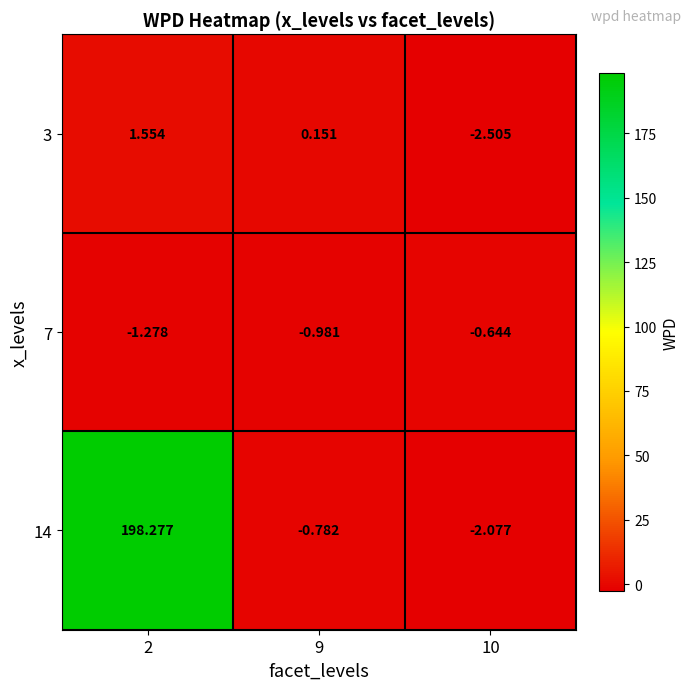

How many categories are shown in the chart?

3